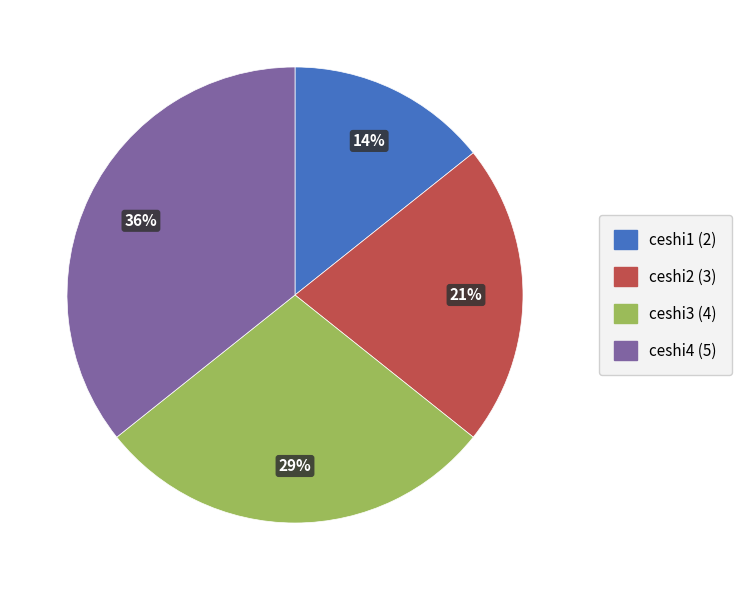

Does any single category account for the majority?

No